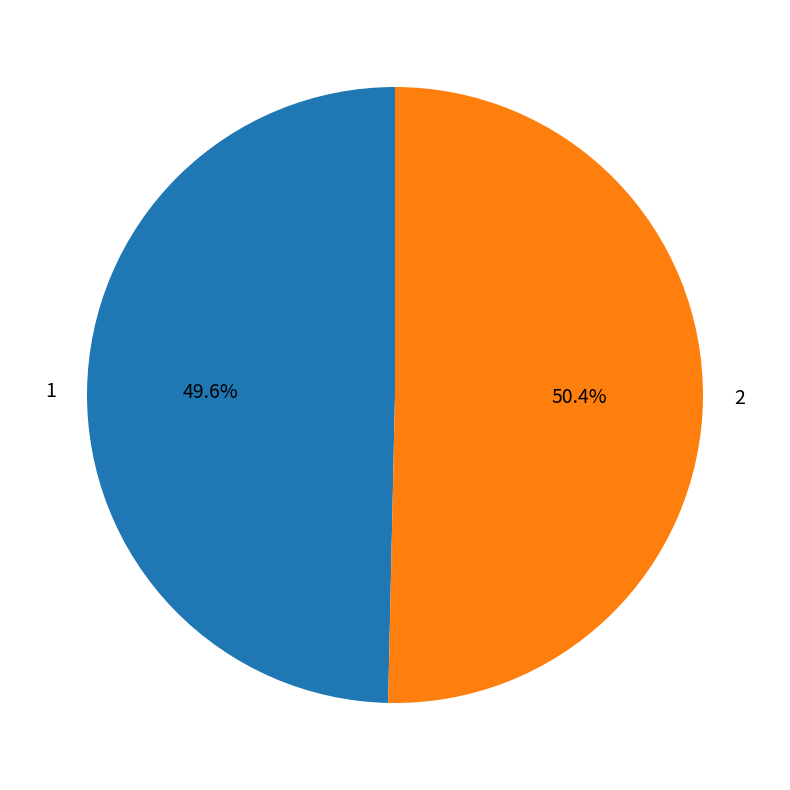

What is the total percentage of 2 and 1?

100.0%